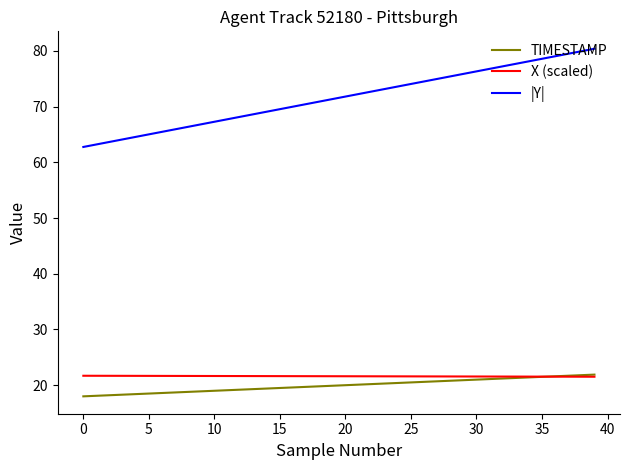

What is the minimum value shown in the chart?

18.0